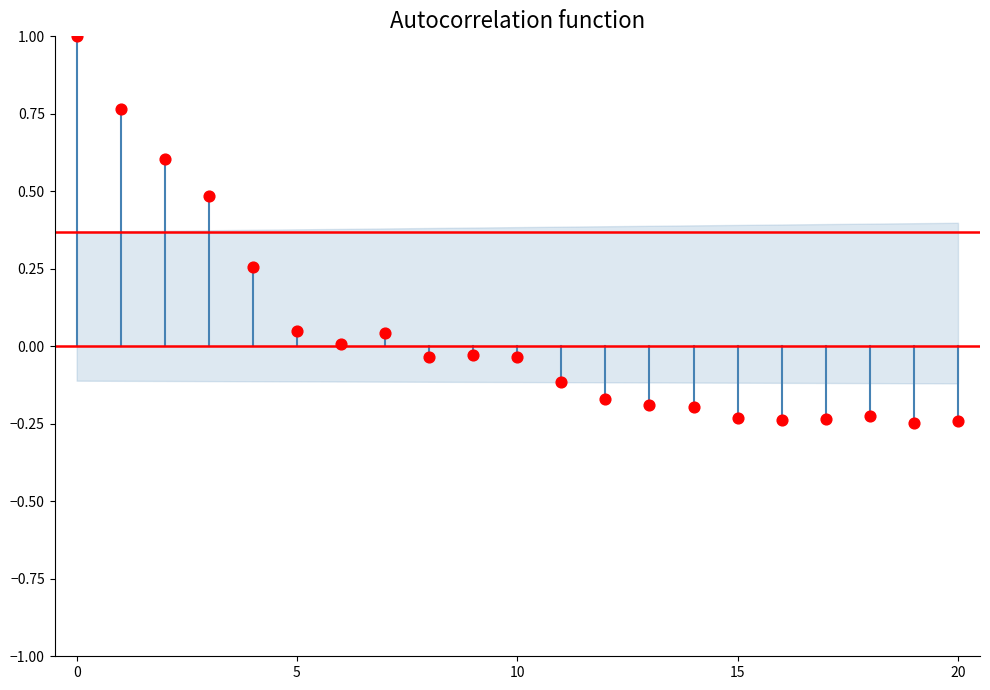

What is the range of Y values (max minus min)?

1.2